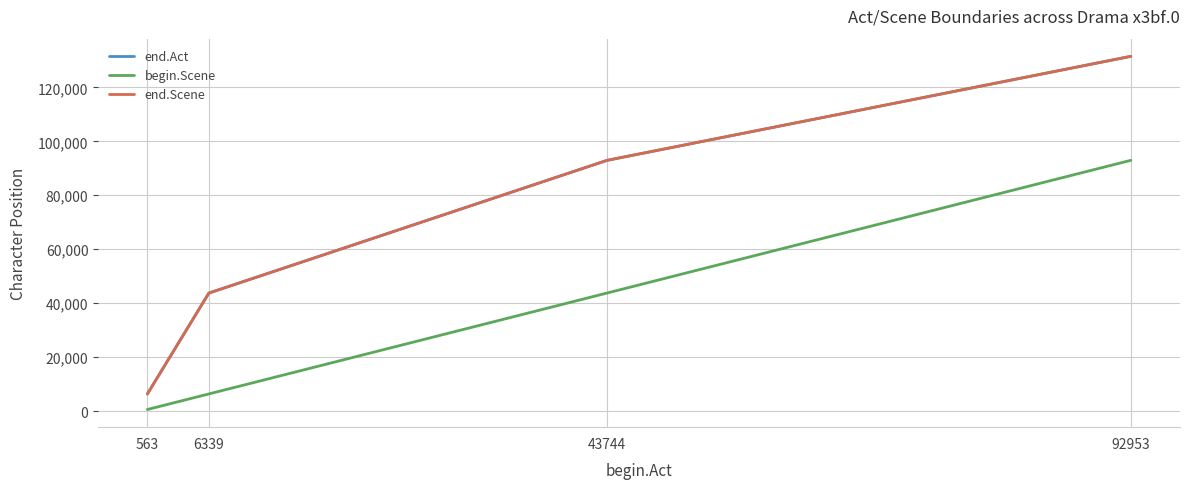

Reading left to right, list all the values displayed in this chart.

end.Act: 6325	43730	92939	131511
begin.Scene: 563	6339	43744	92953
end.Scene: 6325	43730	92939	131511